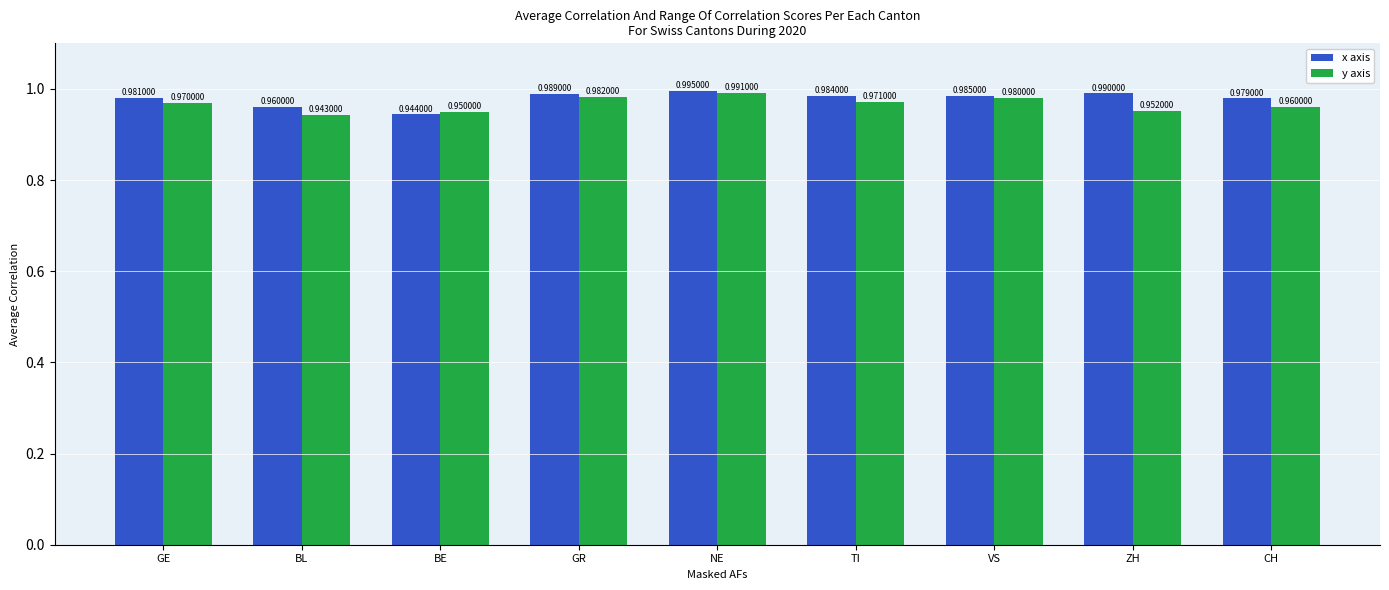

What are all the series names shown in the legend?

x axis, y axis